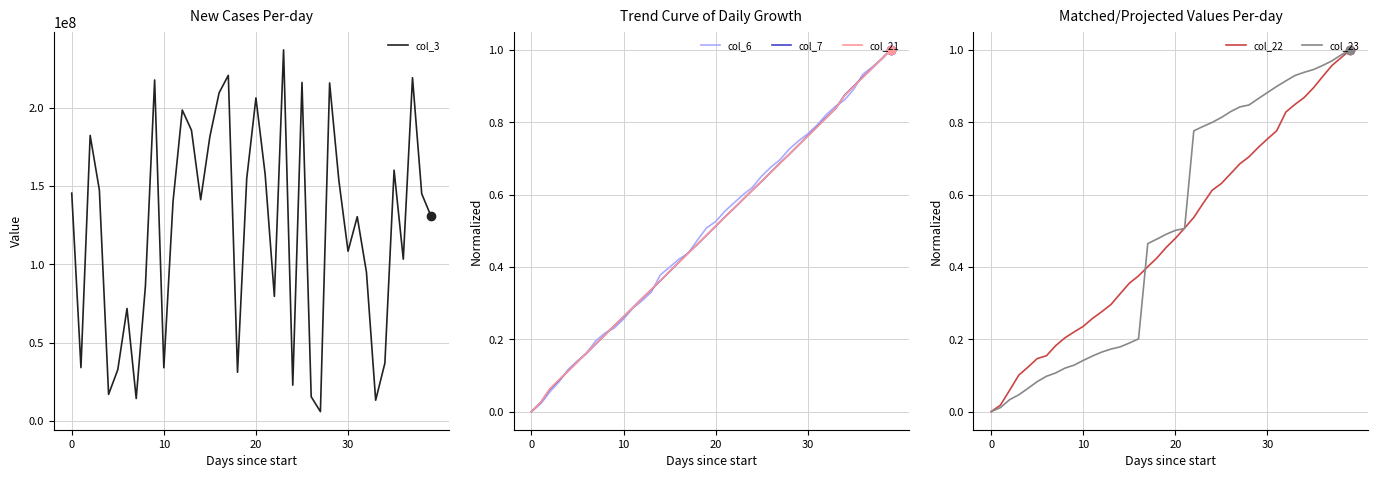

Reading left to right, what are all the values shown in this chart?

col_3: 145356344.0	33993416.0	182216416.0	147365952.0	16892656.0	32667528.0	71711576.0	14264976.0	86059800.0	217584096.0	33900416.0	140095256.0	198406424.0	185524680.0	141164856.0	181513840.0	209393216.0	220571056.0	31009656.0	154678448.0	206149792.0	157401424.0	79463744.0	236821816.0	22778088.0	216016272.0	15388784.0	5887648.0	215707736.0	153641296.0	108290072.0	130327112.0	94881088.0	13180400.0	36832856.0	160001536.0	103222640.0	219034568.0	144978304.0	130806632.0
col_6: 0.0	0.0	0.1	0.1	0.1	0.1	0.2	0.2	0.2	0.2	0.3	0.3	0.3	0.3	0.4	0.4	0.4	0.4	0.5	0.5	0.5	0.6	0.6	0.6	0.6	0.7	0.7	0.7	0.7	0.7	0.8	0.8	0.8	0.8	0.9	0.9	0.9	1.0	1.0	1.0
col_7: 0.0	0.0	0.1	0.1	0.1	0.1	0.2	0.2	0.2	0.2	0.3	0.3	0.3	0.3	0.4	0.4	0.4	0.4	0.5	0.5	0.5	0.5	0.6	0.6	0.6	0.6	0.7	0.7	0.7	0.7	0.8	0.8	0.8	0.8	0.9	0.9	0.9	0.9	1.0	1.0
col_21: 0.0	0.0	0.1	0.1	0.1	0.1	0.2	0.2	0.2	0.2	0.3	0.3	0.3	0.3	0.4	0.4	0.4	0.4	0.5	0.5	0.5	0.5	0.6	0.6	0.6	0.6	0.7	0.7	0.7	0.7	0.8	0.8	0.8	0.8	0.9	0.9	0.9	0.9	1.0	1.0
col_22: 0.0	0.0	0.1	0.1	0.1	0.1	0.2	0.2	0.2	0.2	0.2	0.3	0.3	0.3	0.3	0.4	0.4	0.4	0.4	0.5	0.5	0.5	0.5	0.6	0.6	0.6	0.7	0.7	0.7	0.7	0.8	0.8	0.8	0.8	0.9	0.9	0.9	1.0	1.0	1.0
col_23: 0.0	0.0	0.0	0.0	0.1	0.1	0.1	0.1	0.1	0.1	0.1	0.2	0.2	0.2	0.2	0.2	0.2	0.5	0.5	0.5	0.5	0.5	0.8	0.8	0.8	0.8	0.8	0.8	0.8	0.9	0.9	0.9	0.9	0.9	0.9	0.9	1.0	1.0	1.0	1.0